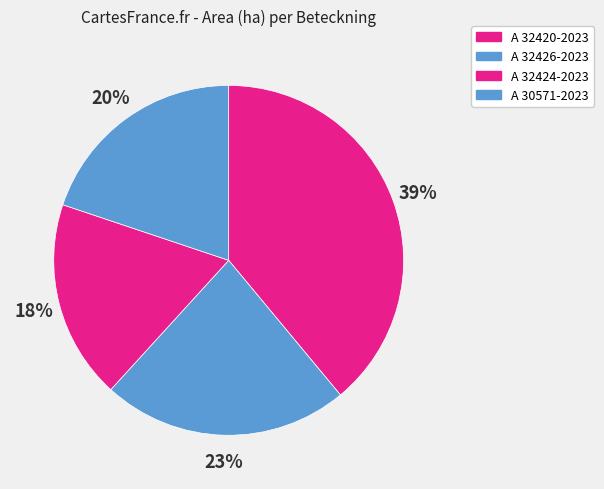

To the nearest percent, what is the average slice percentage?

25%